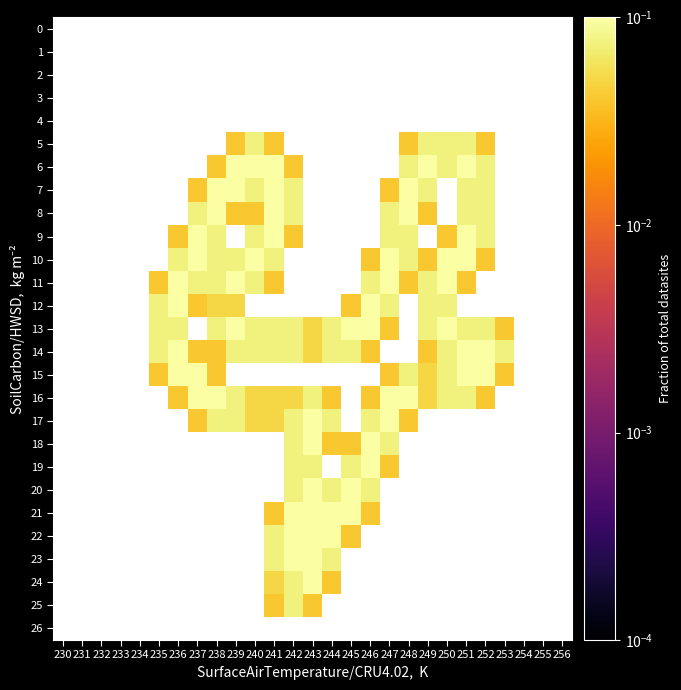

At which category is the sum across all series the highest?

242